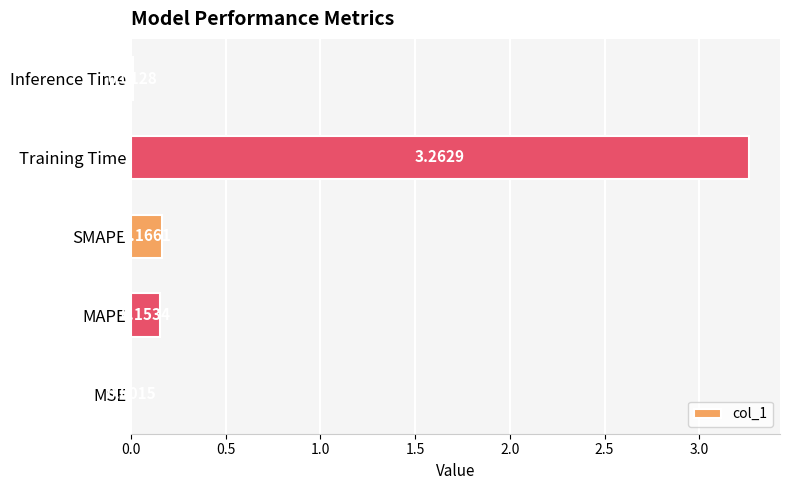

At which category does the chart reach its peak across all series?

Training Time